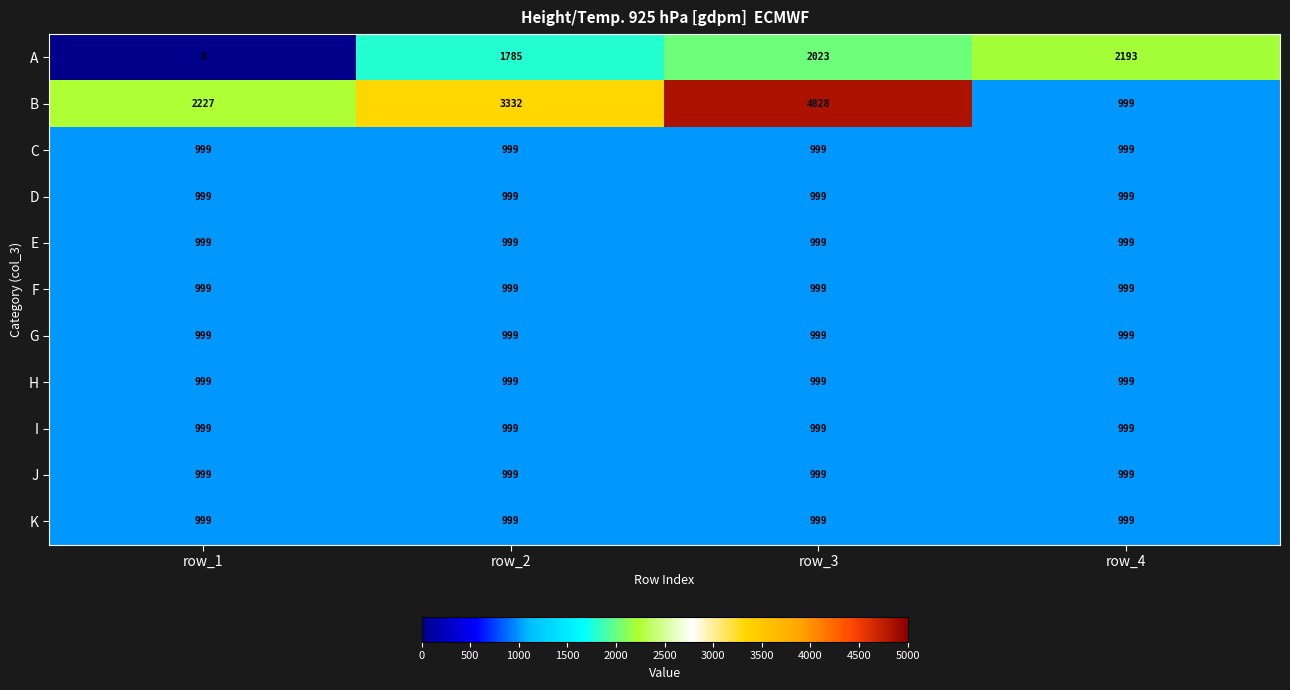

How many series are shown in this chart?

11